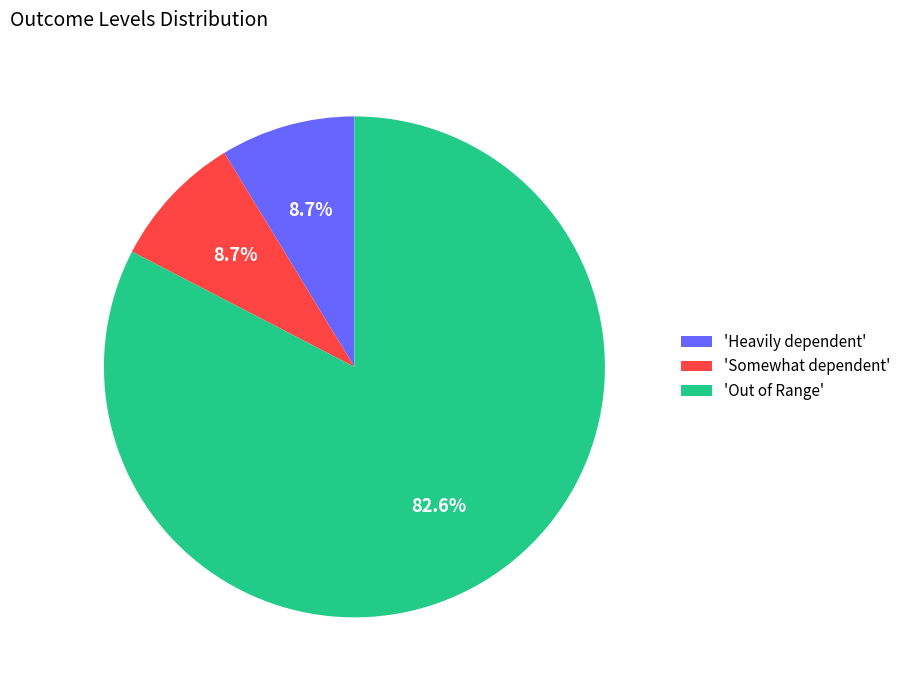

How much of the chart is everything except 'Somewhat dependent'?

91.3%